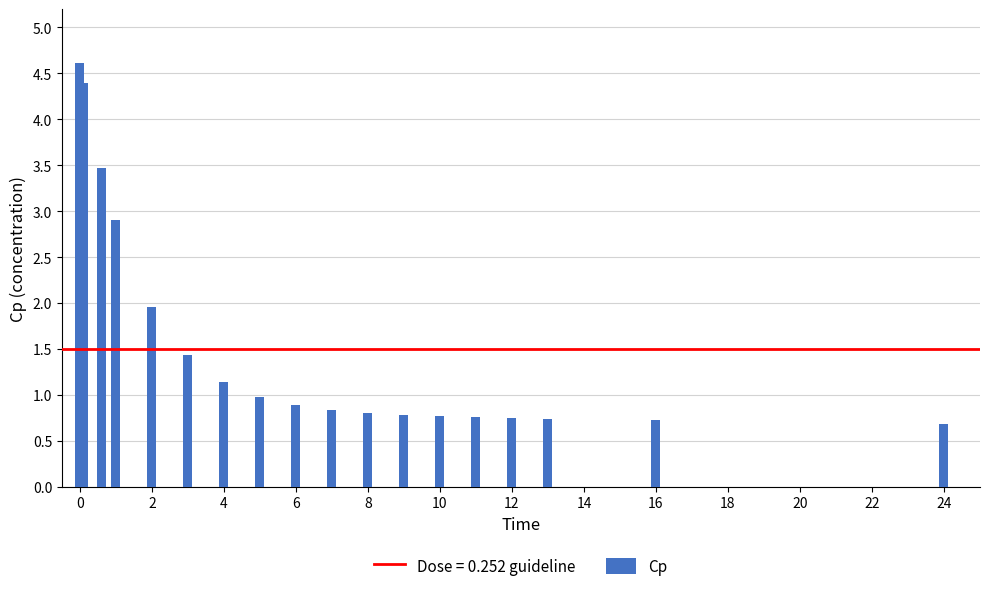

What is the value of the 10th bar from the left?

0.8